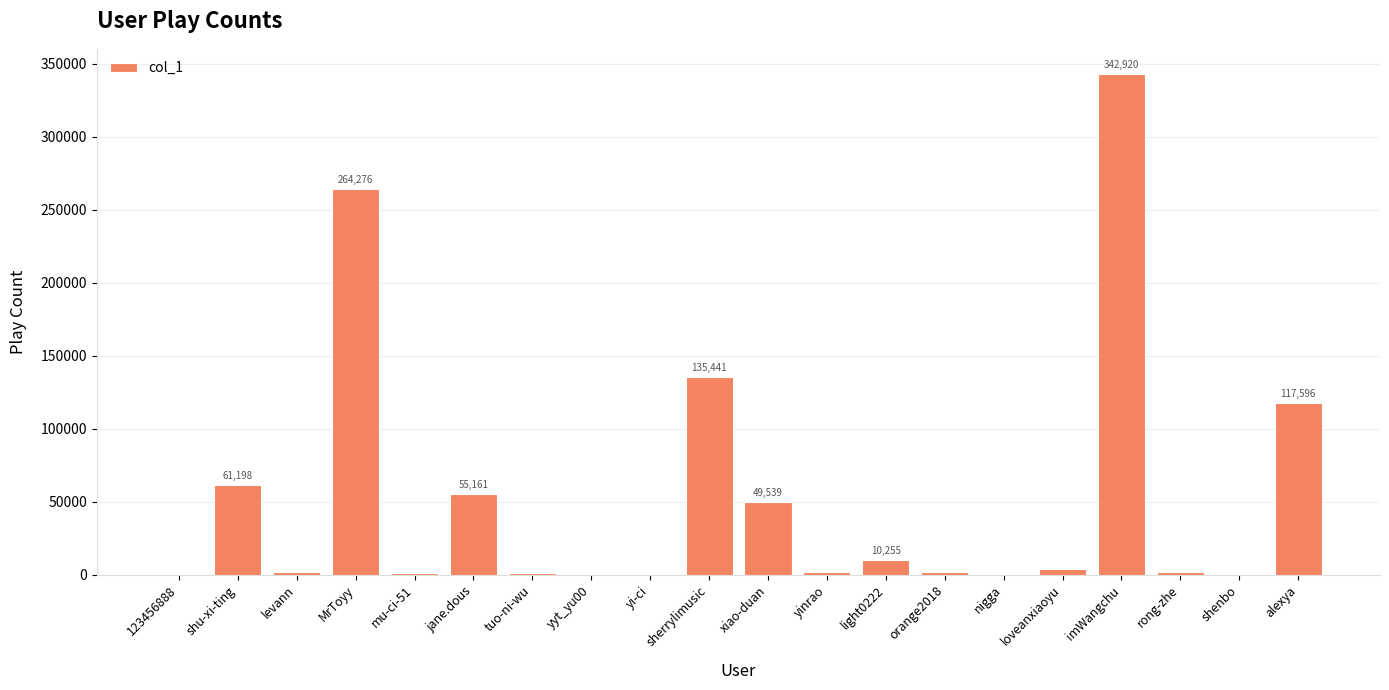

Which label corresponds to the largest value in the chart?

imWangchu